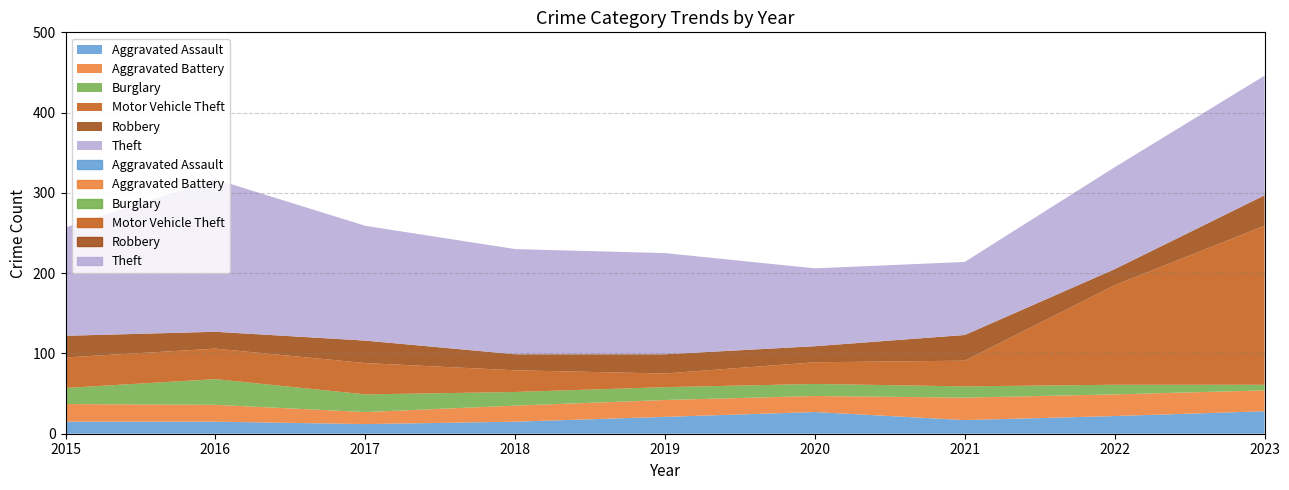

At which category is the sum across all series the highest?

2023